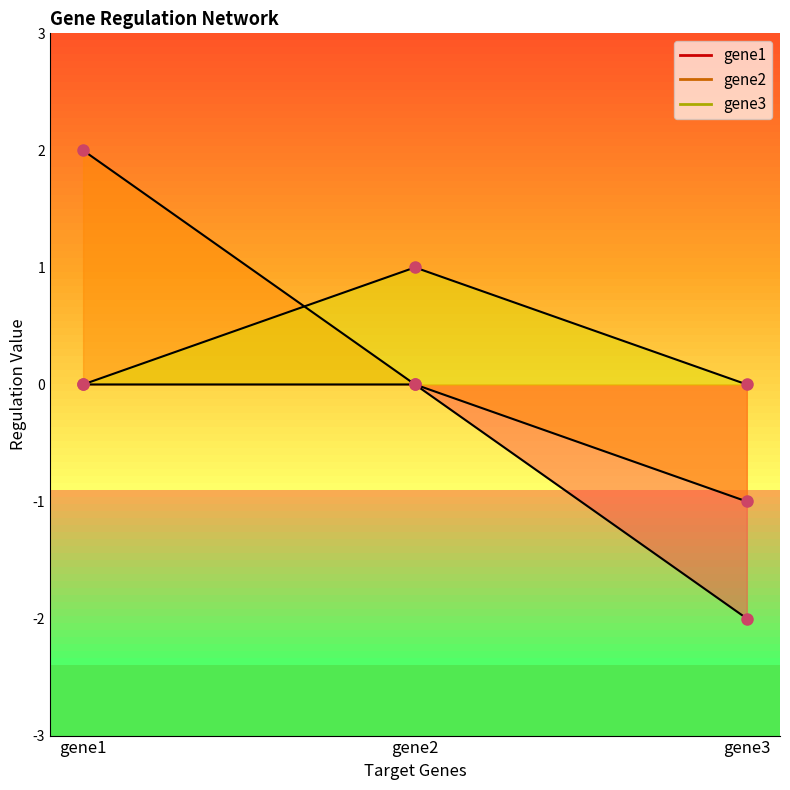

What value does the gene2 series have at gene1?

2